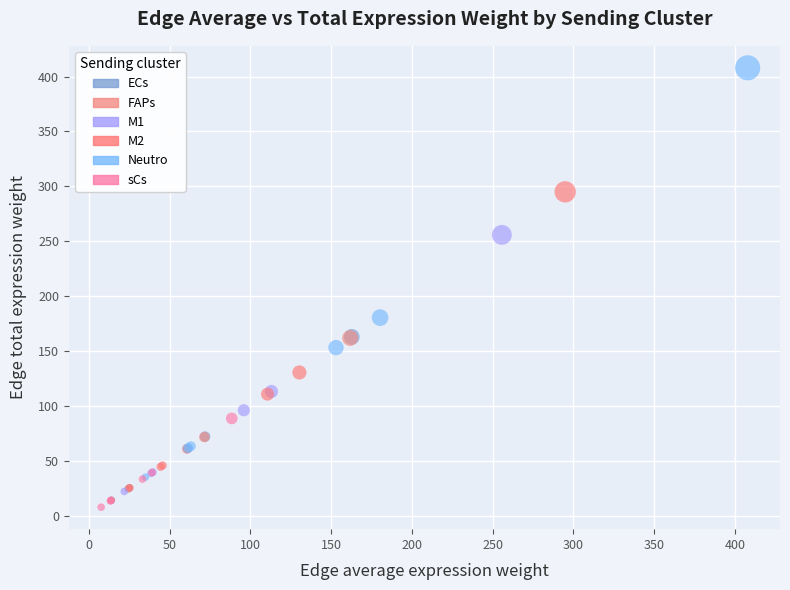

Which series has the largest Y range (max minus min)?

Neutro